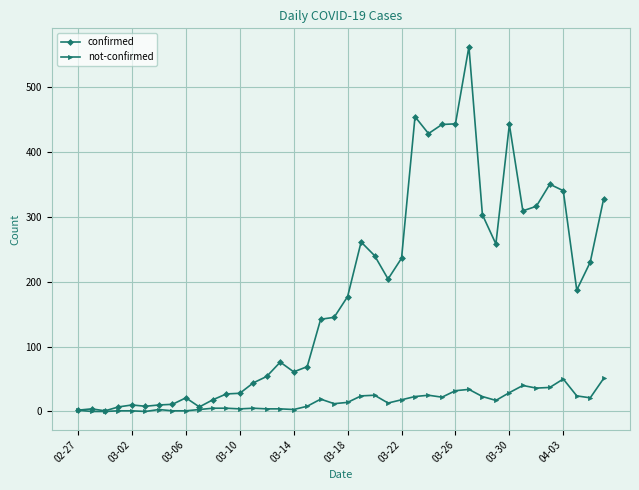

List the series in order of their overall mean, highest first.

confirmed, not-confirmed